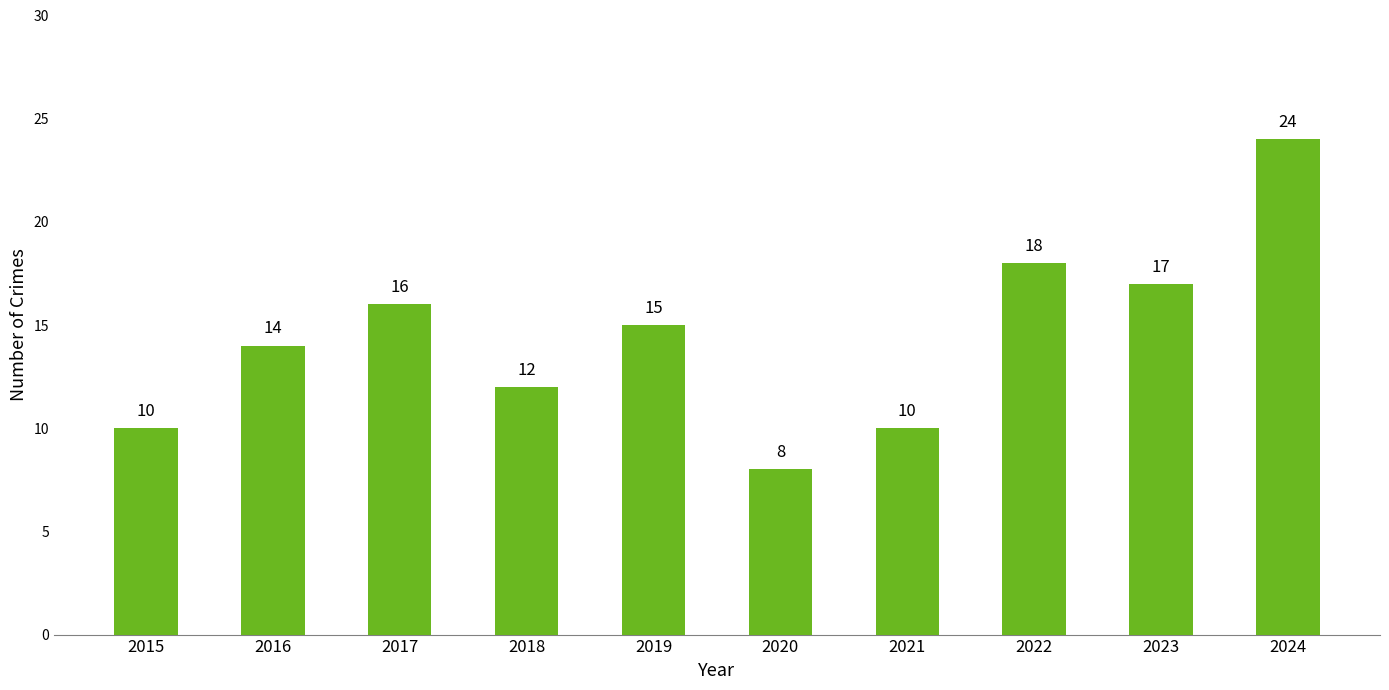

Read the value at 2023.

17